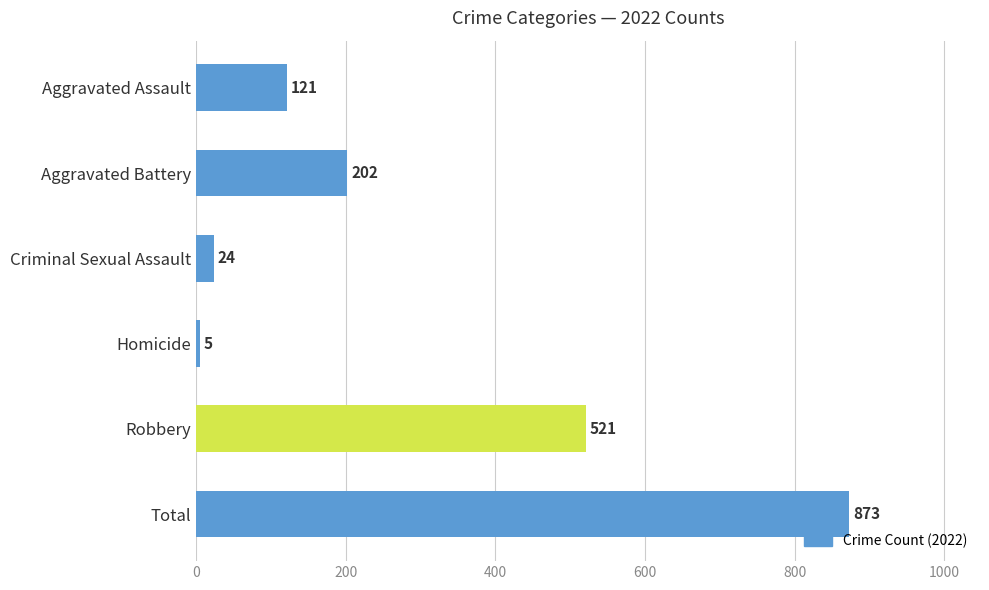

Which category has the lowest value across all series?

Homicide